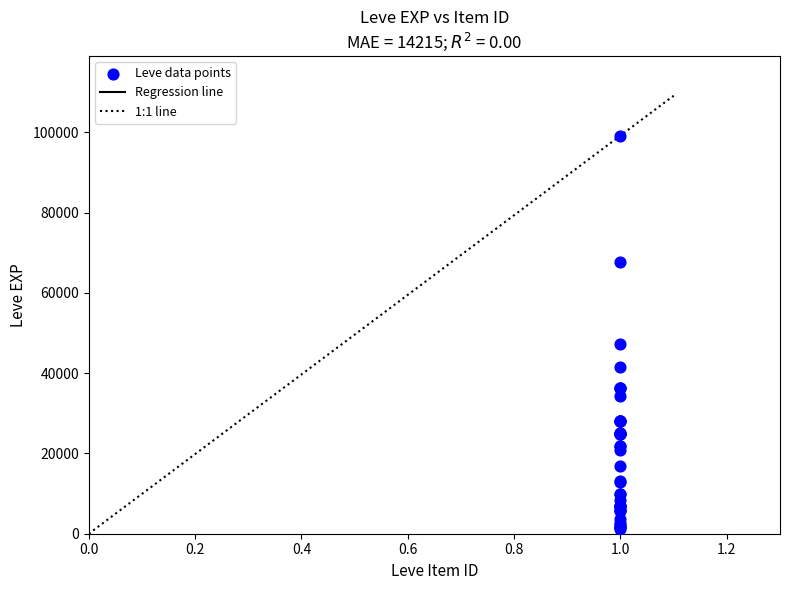

What Y value in the scatter plot is closest to 50190?

47200